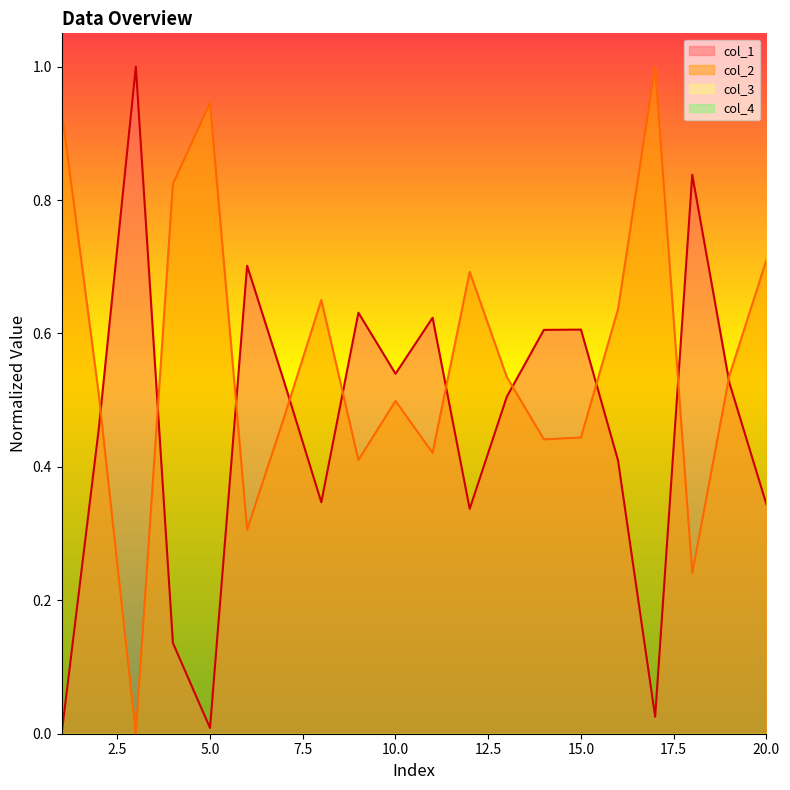

True or false: col_1 and col_2 cross at least once.

True